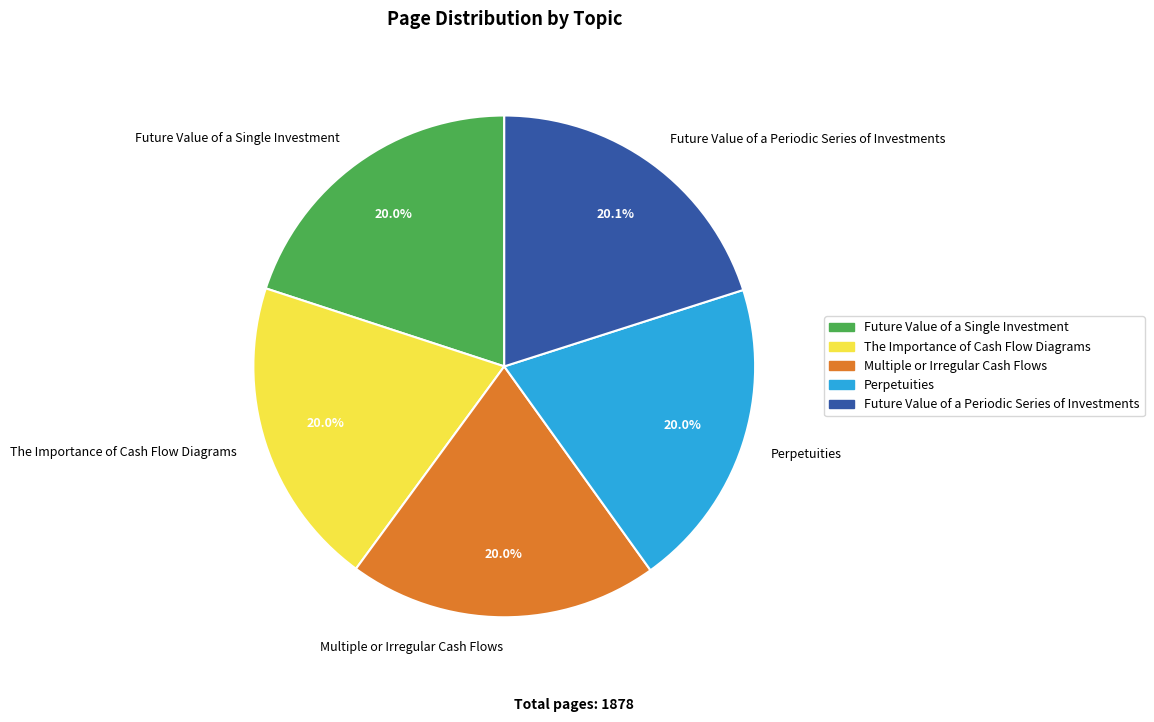

Is there any slice that represents more than half of the pie?

No